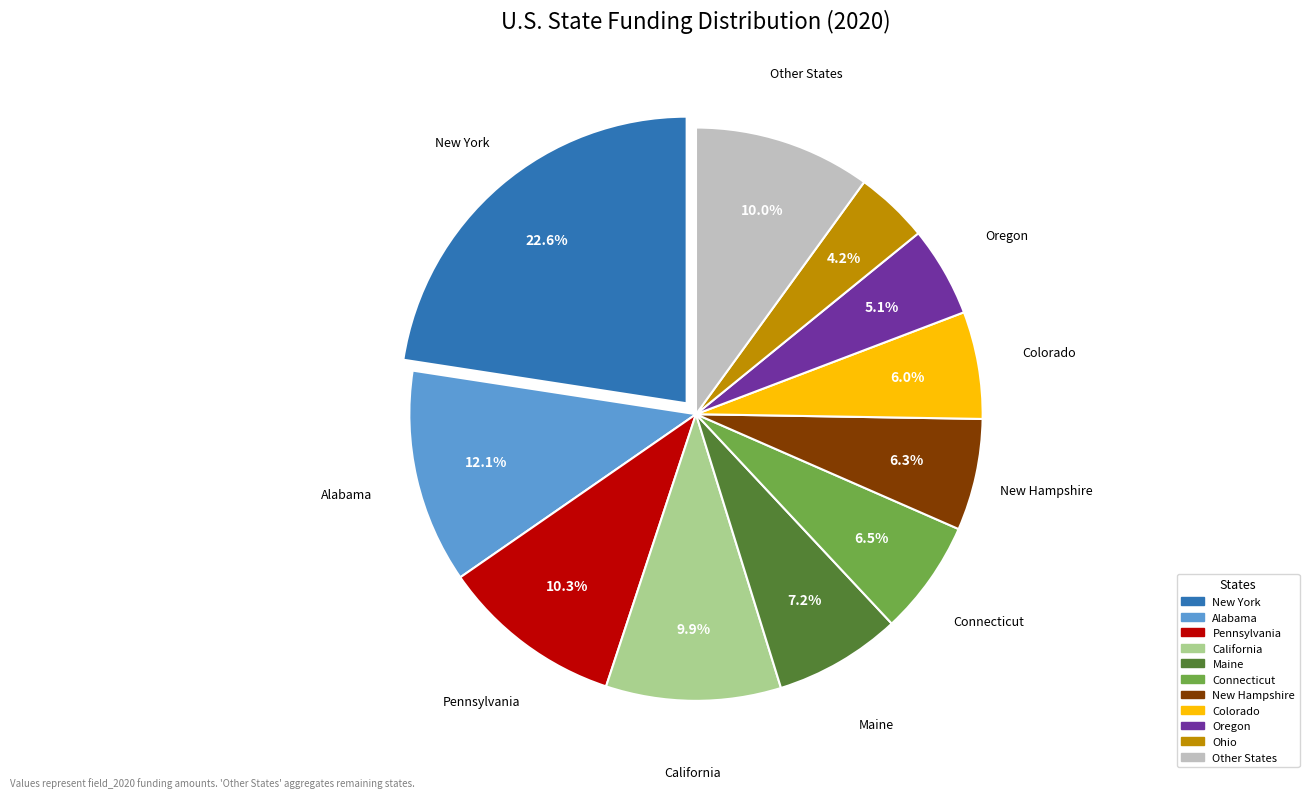

Is there any slice that represents more than half of the pie?

No